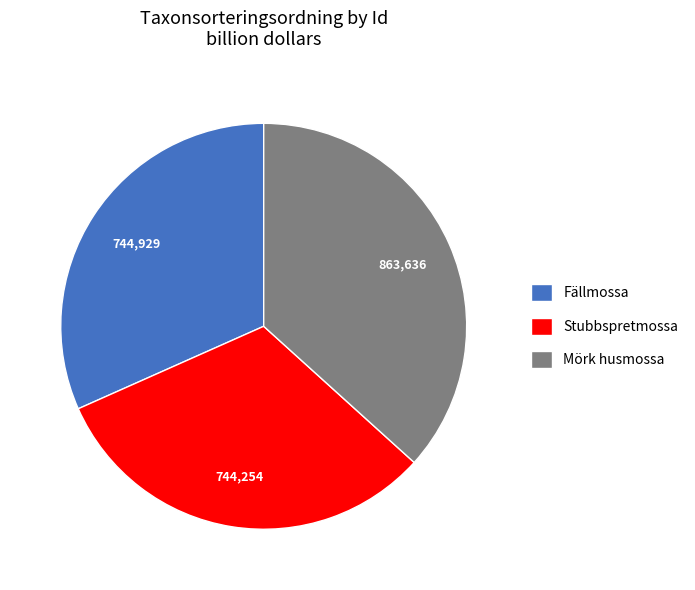

Is it true that Fällmossa is 39% of the pie?

False